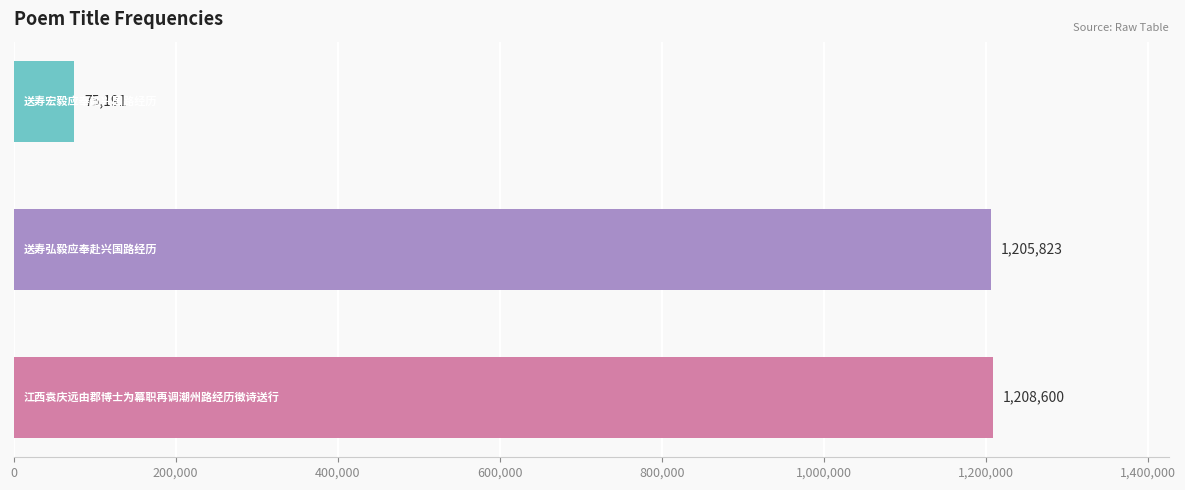

What is the difference between the maximum and second lowest values?

2777